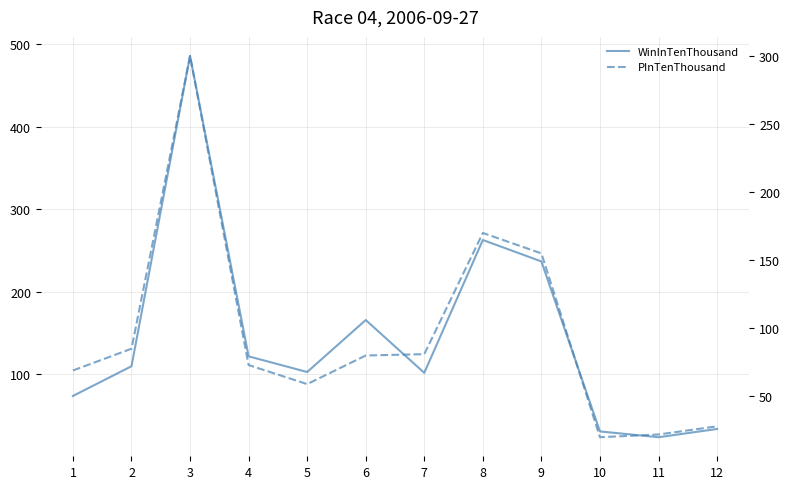

What is the greatest value displayed?

486